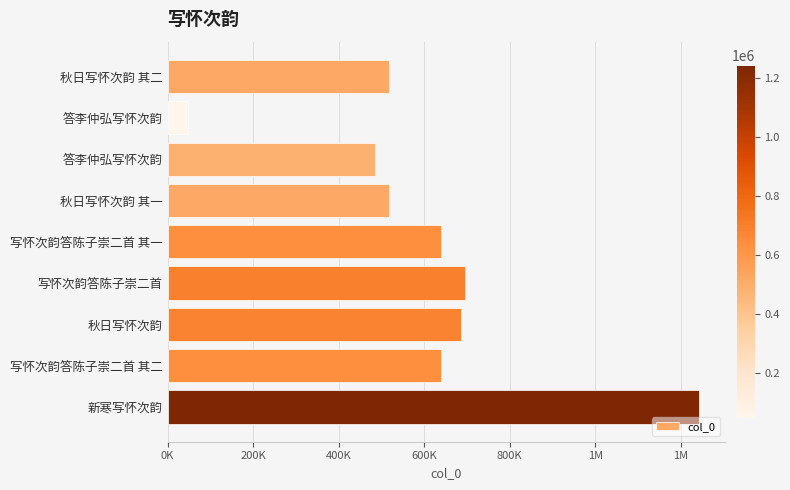

What is the difference between the maximum and minimum values?

1193259